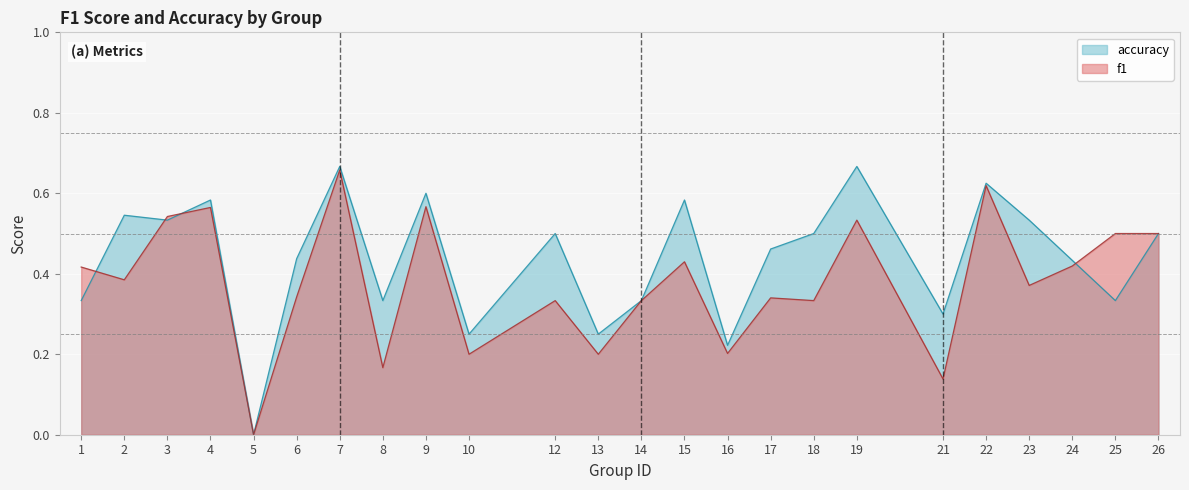

Rank the categories by accuracy value from highest to lowest.

7, 19, 22, 9, 4, 15, 2, 3, 23, 12, 18, 26, 17, 6, 24, 1, 8, 14, 25, 21, 10, 13, 16, 5